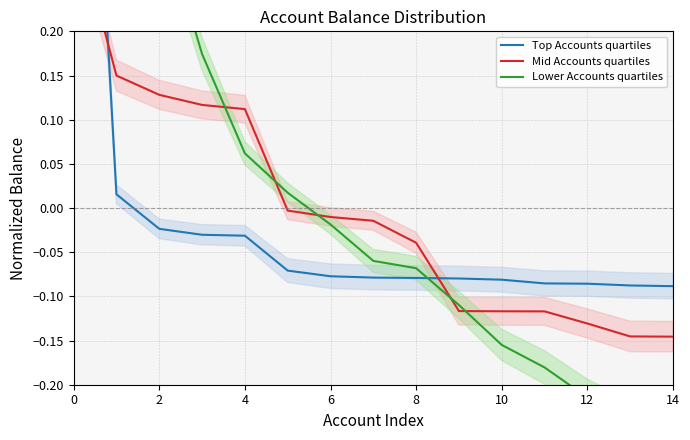

The Top Accounts quartiles series shows 1.4 at 0. True or false?

False